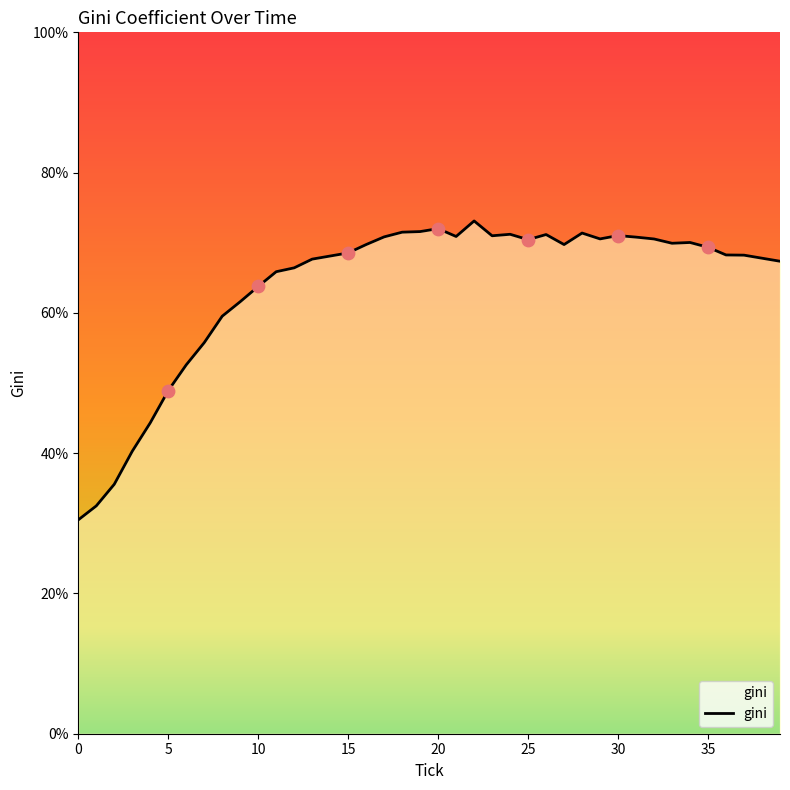

What is the difference between the maximum and minimum values?

42.6